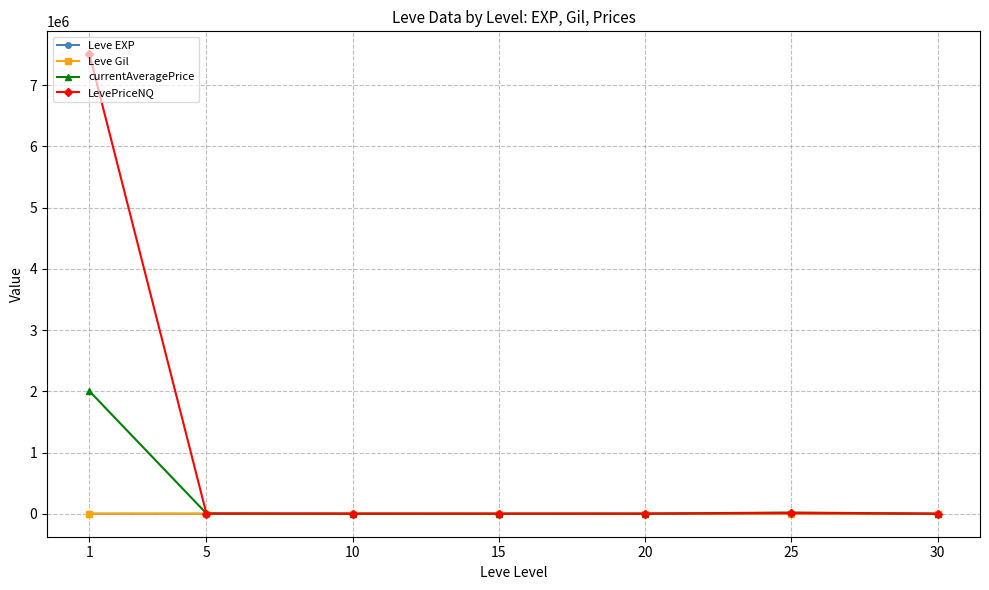

What is the difference between the maximum and minimum values in the currentAveragePrice series?

2001220.3